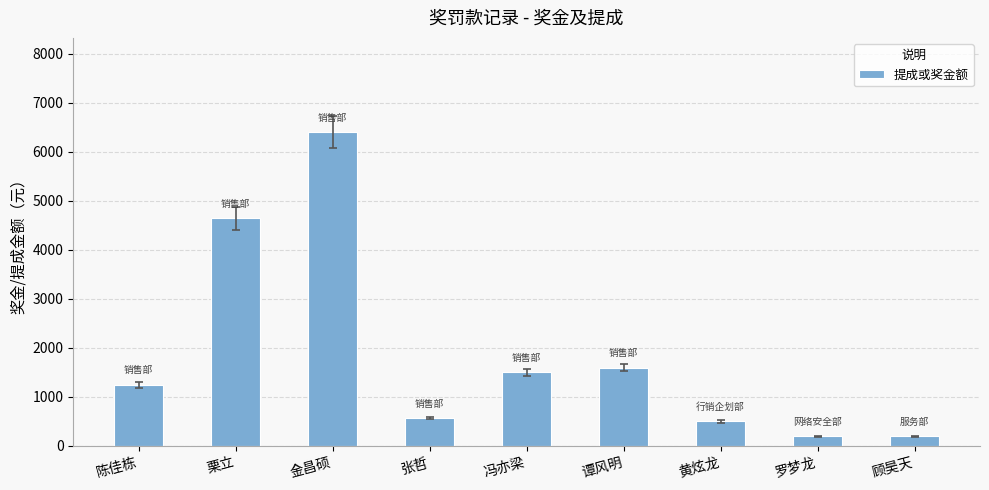

What is the difference between the values at 陈佳栋 and 顾昊天?

1050